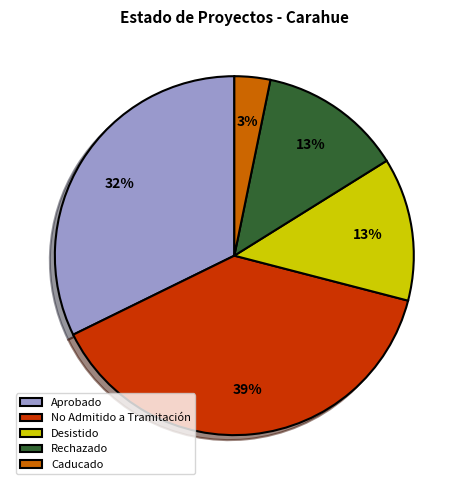

To the nearest percent, what percentage of the pie is Desistido?

13%